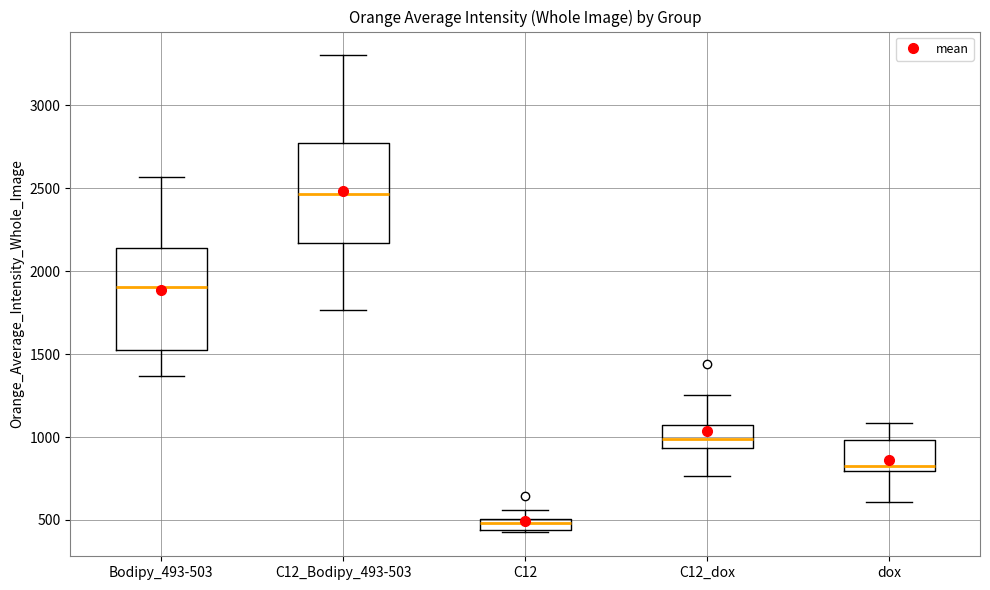

Where does the median line of the box for C12_dox sit on the y-axis? The values are not printed on the chart, so give them approximately, as read against the axis.

1000